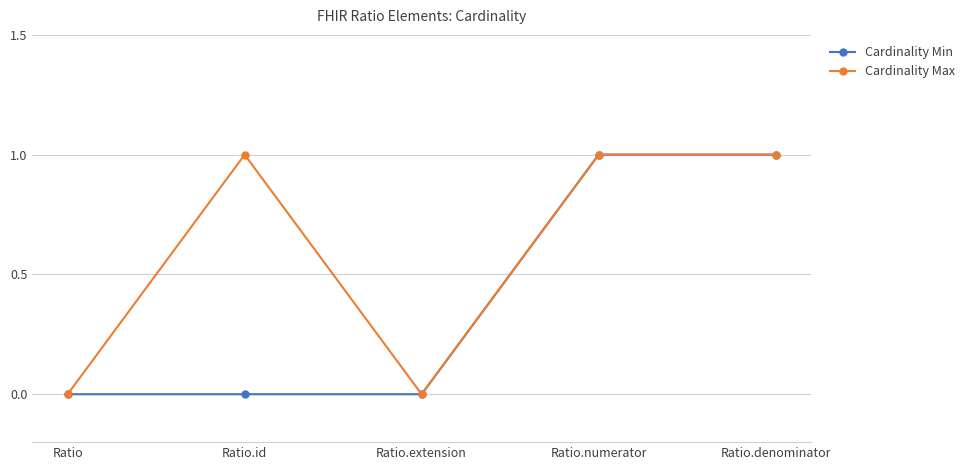

Is it true that Cardinality Min equals 2 at Ratio.numerator?

False